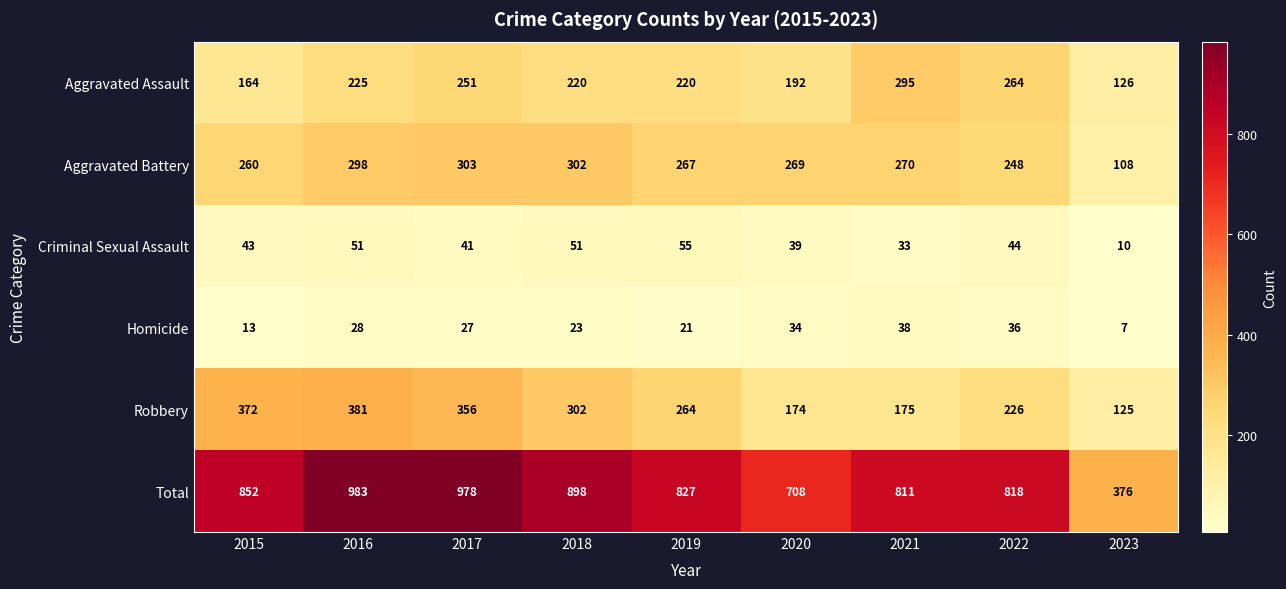

What is the approximate value of Aggravated Battery at 2018?

302